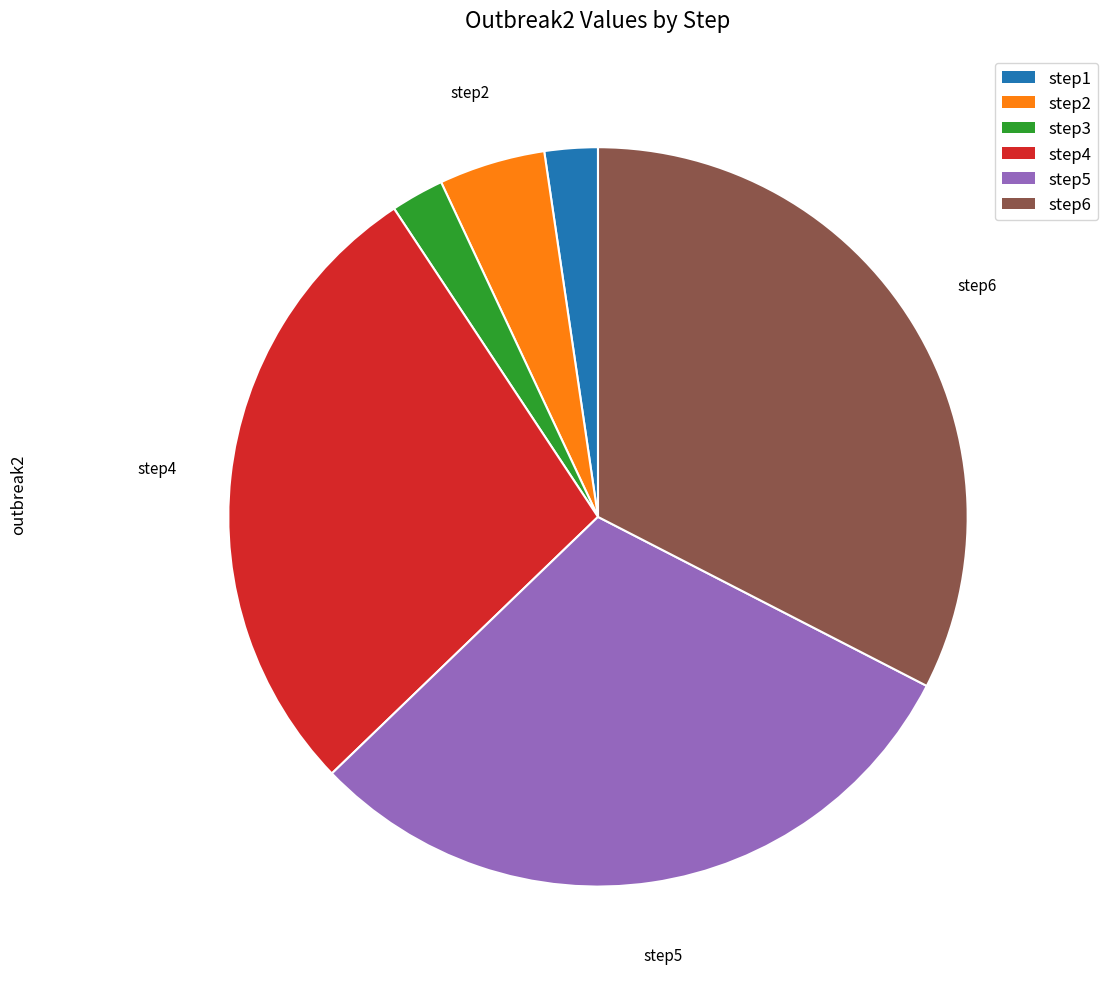

Between step3 and step5, which is larger?

step5